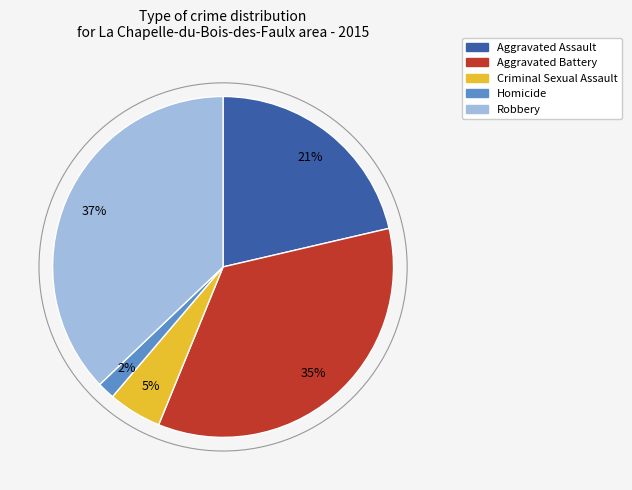

Is the sum of Aggravated Battery and Homicide greater than half?

No